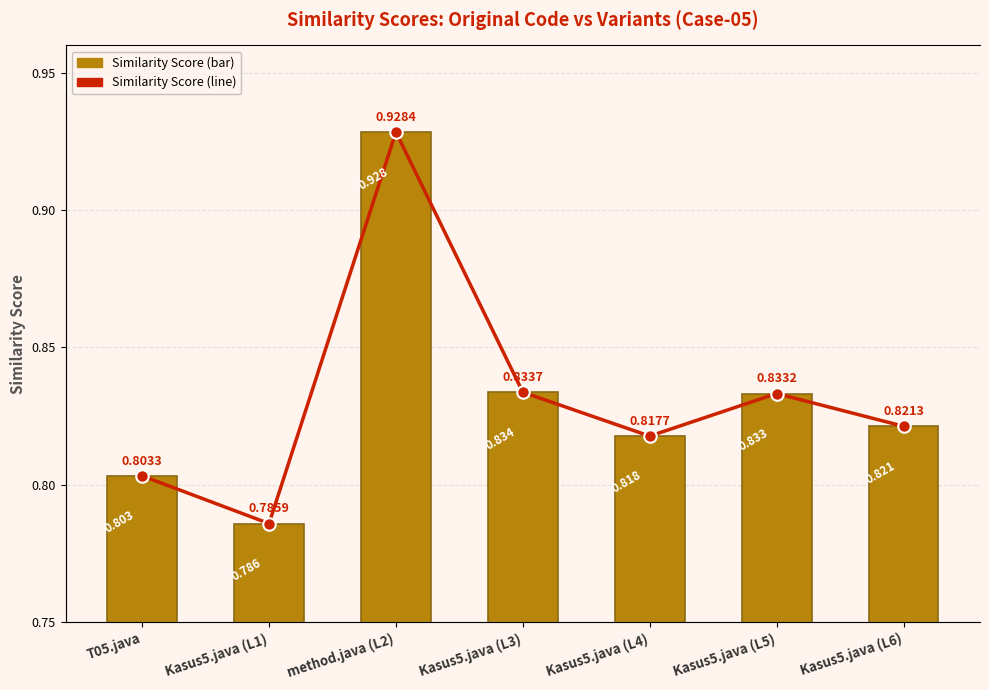

Is the value of Similarity Score at Kasus5.java (L3) greater than the value of Similarity (line) at method.java (L2)?

No